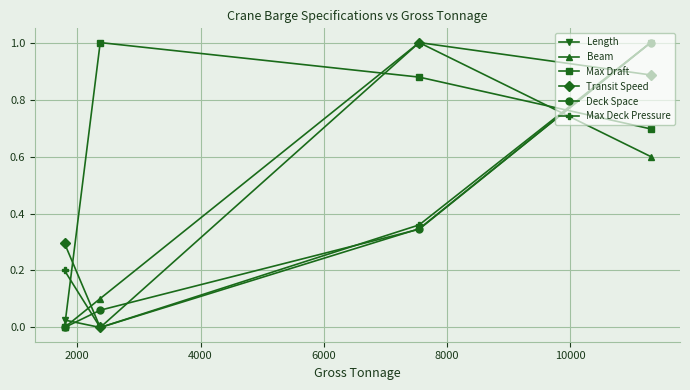

True or false: Length and Beam cross at least once.

True